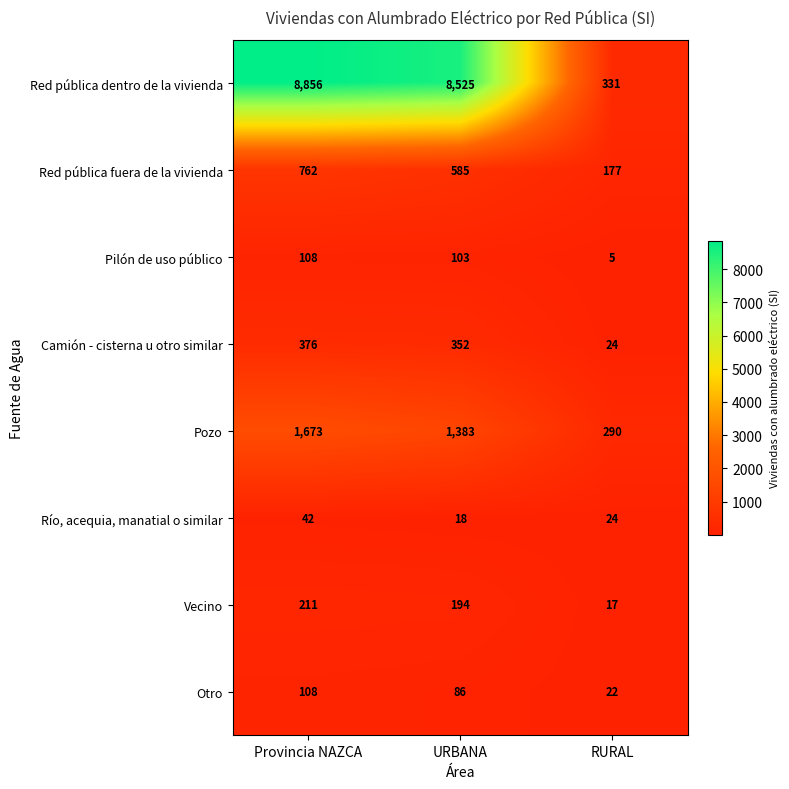

What is the difference between the highest and lowest values at Provincia NAZCA?

8814